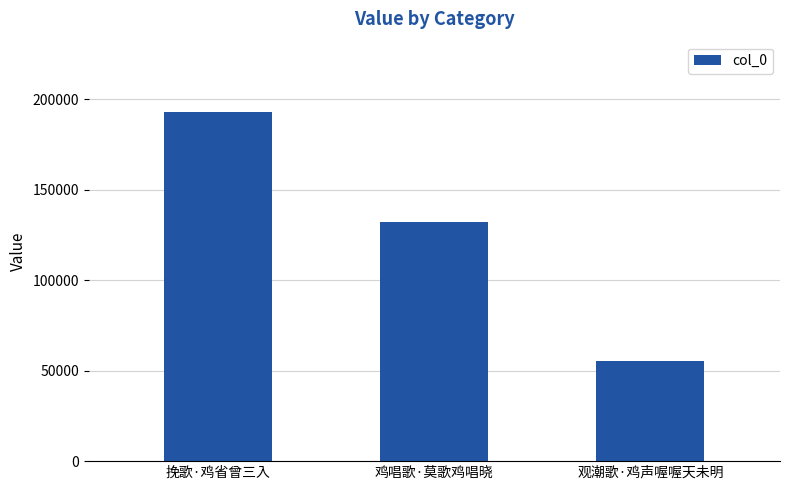

Which has a higher value, 挽歌·鸡省曾三入 or 观潮歌·鸡声喔喔天未明?

挽歌·鸡省曾三入